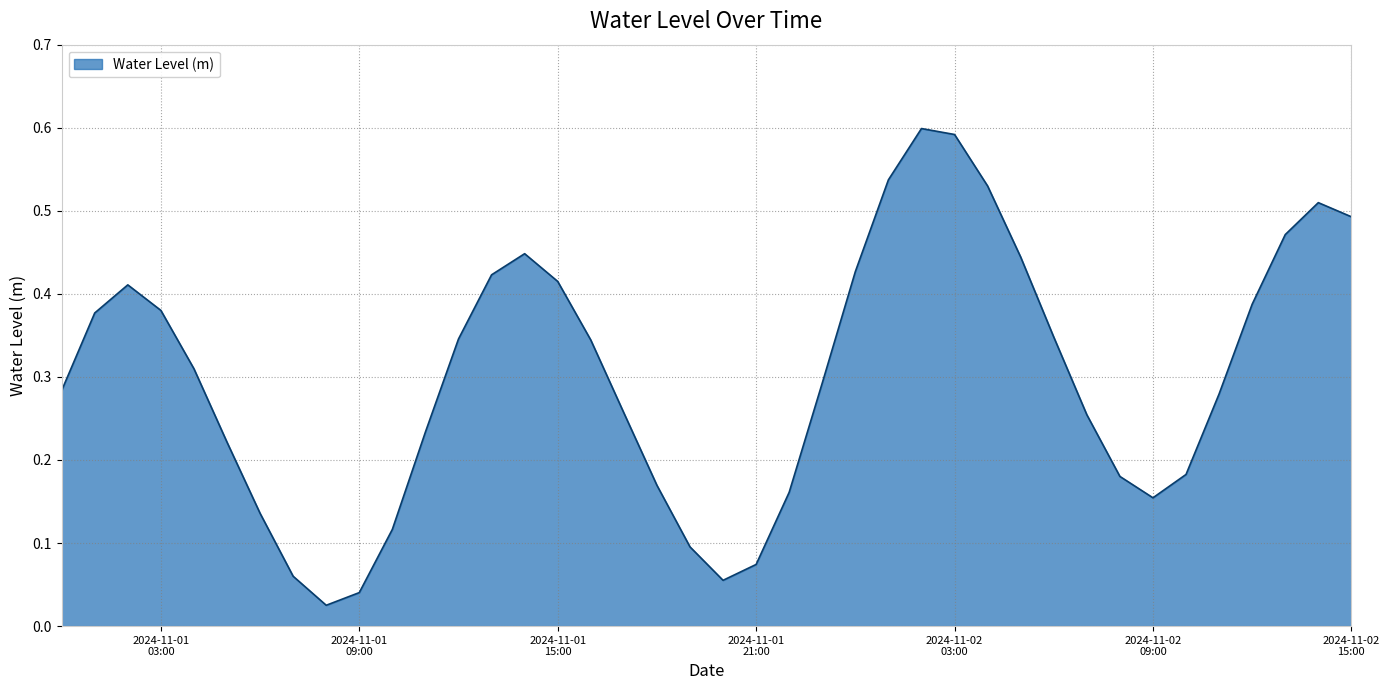

How many interior local valleys (lower than both neighbors) does the data have?

3